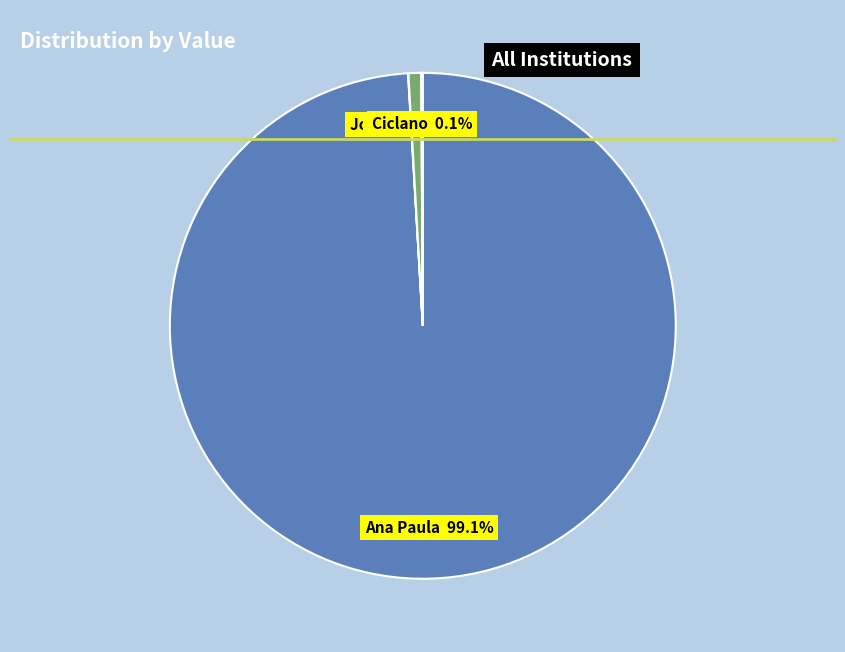

To the nearest percent, what is the difference between the largest and smallest slice percentages?

99%